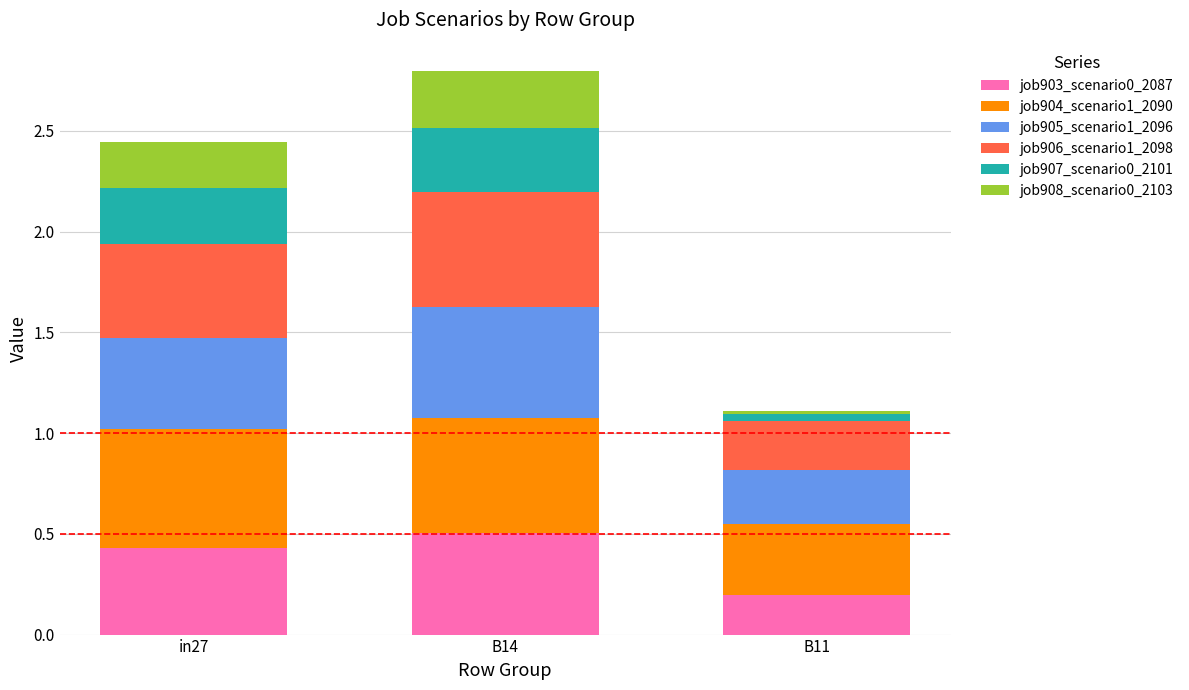

At which category is the sum across all series the highest?

B14